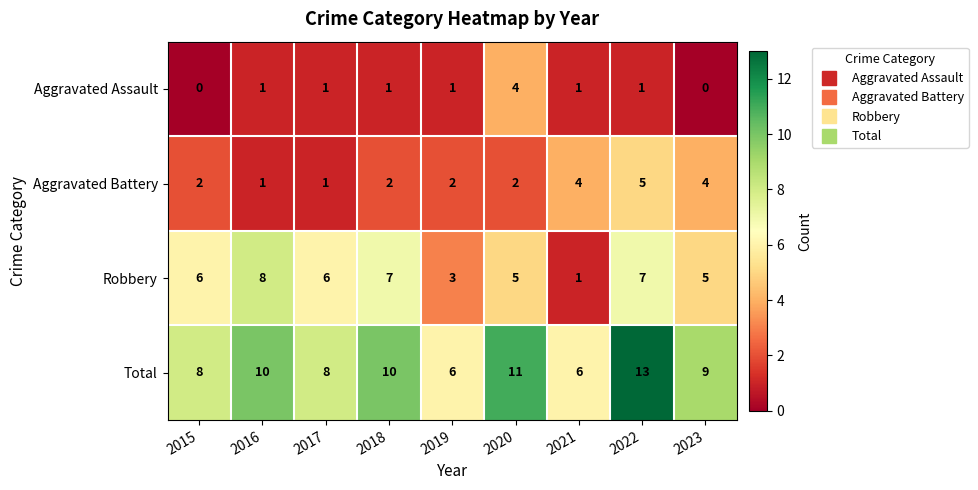

At which category is the sum across all series the highest?

2022